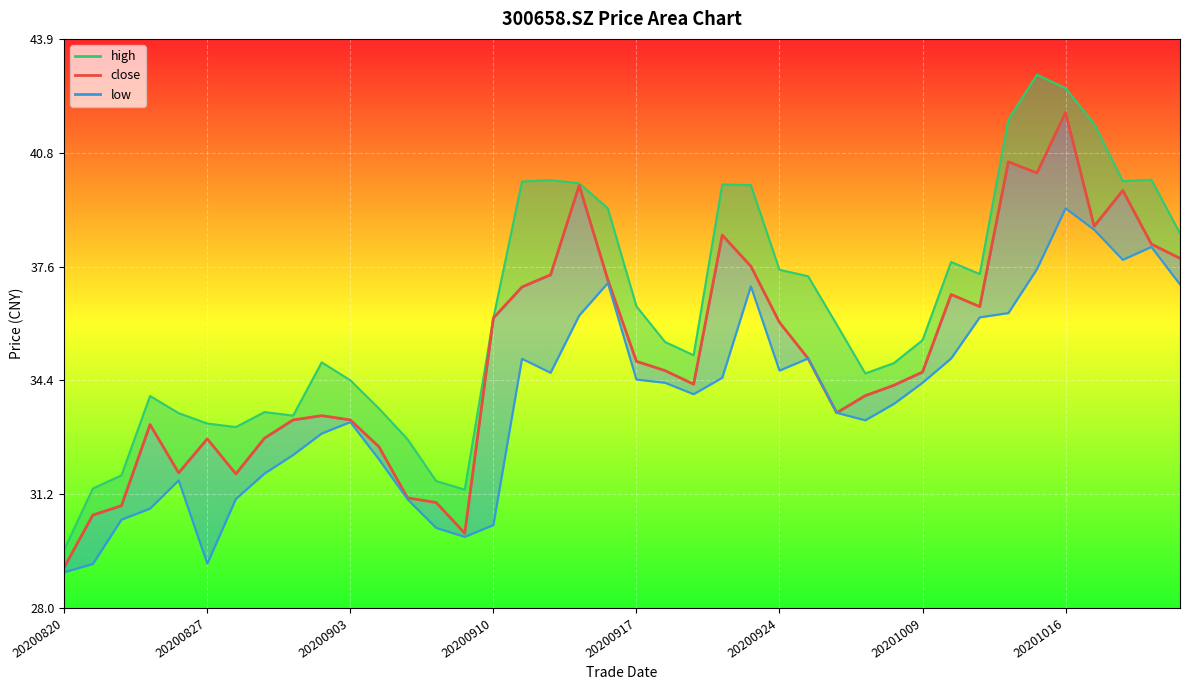

True or false: low_line has more than 0 points higher than both neighbors.

True